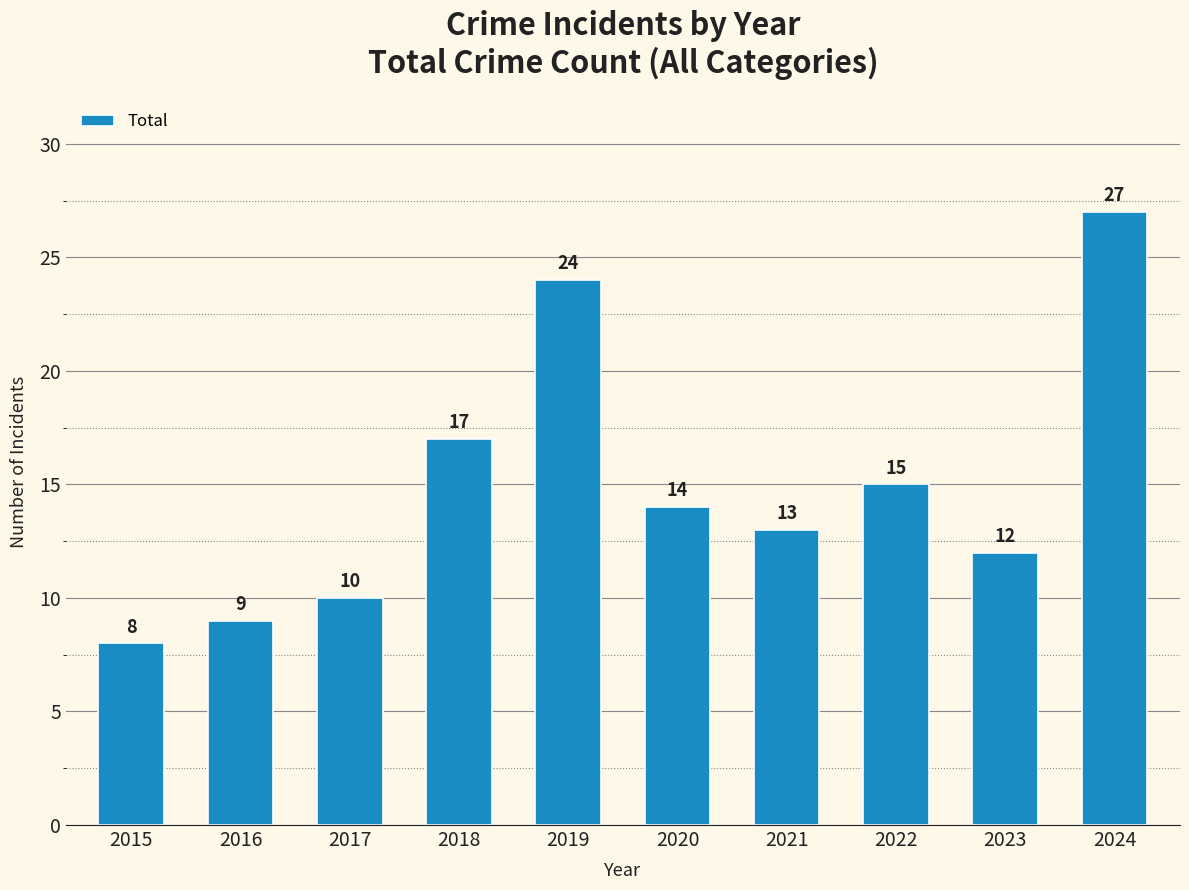

What is the value of the 1st bar from the left?

8